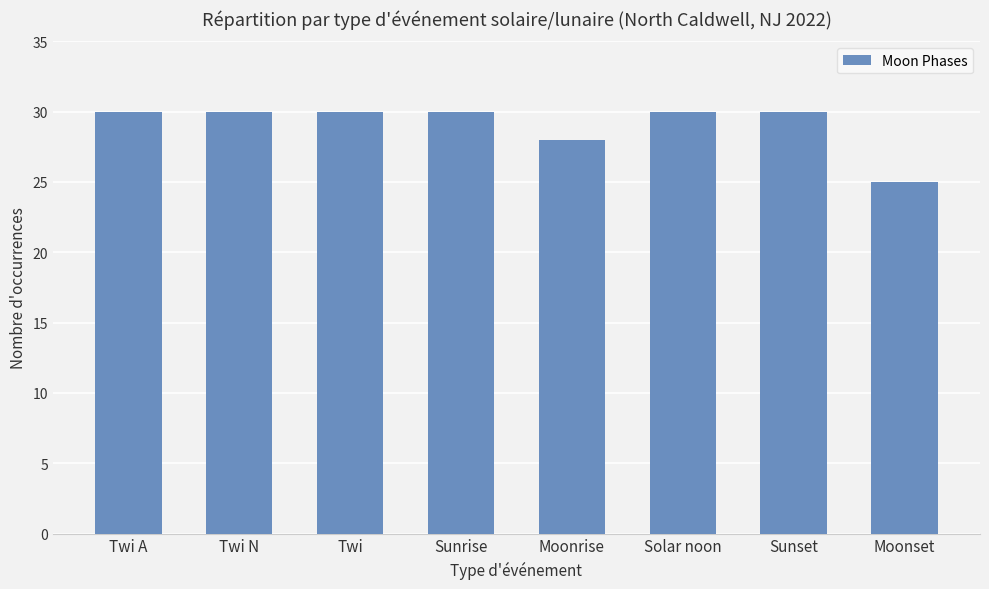

What is the ratio of the value at Sunset to the value at Twi?

1.0